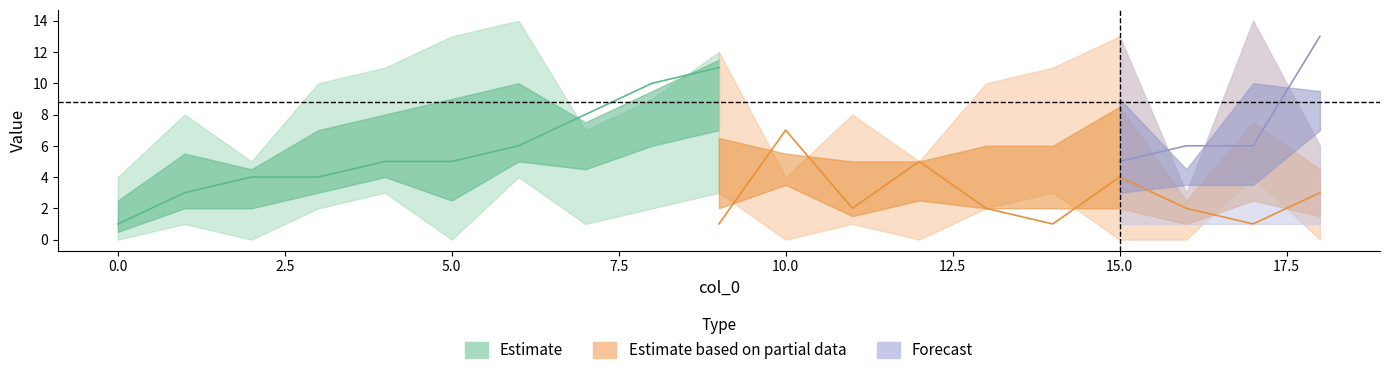

How many interior local valleys does the q_final series have?

5